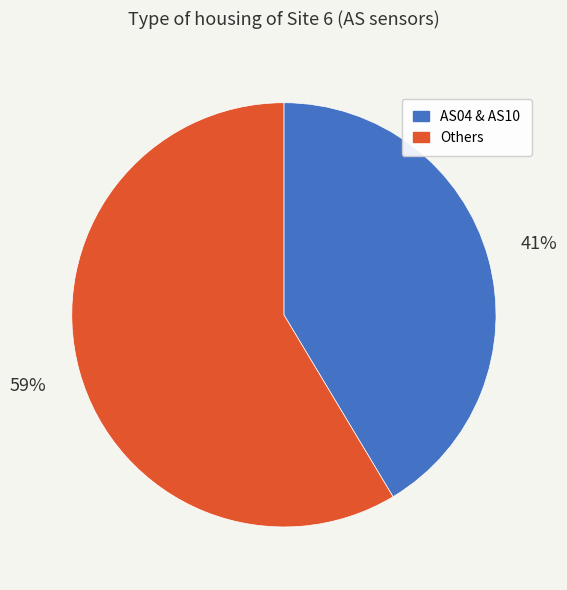

Is there any slice that represents more than half of the pie?

Yes